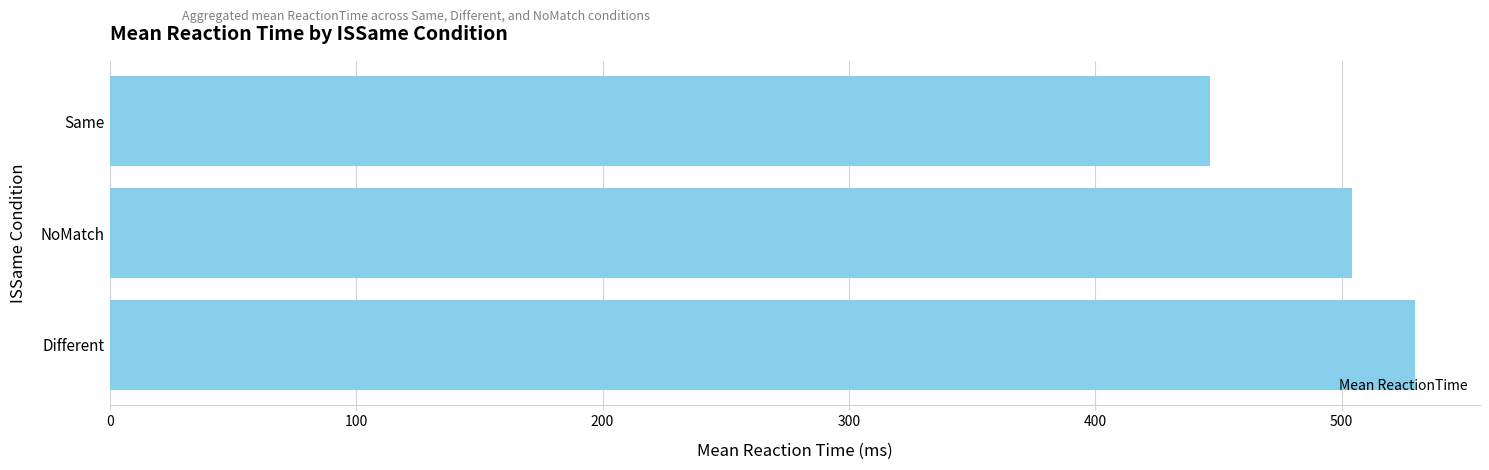

The value at Different is 326.9. True or false?

False